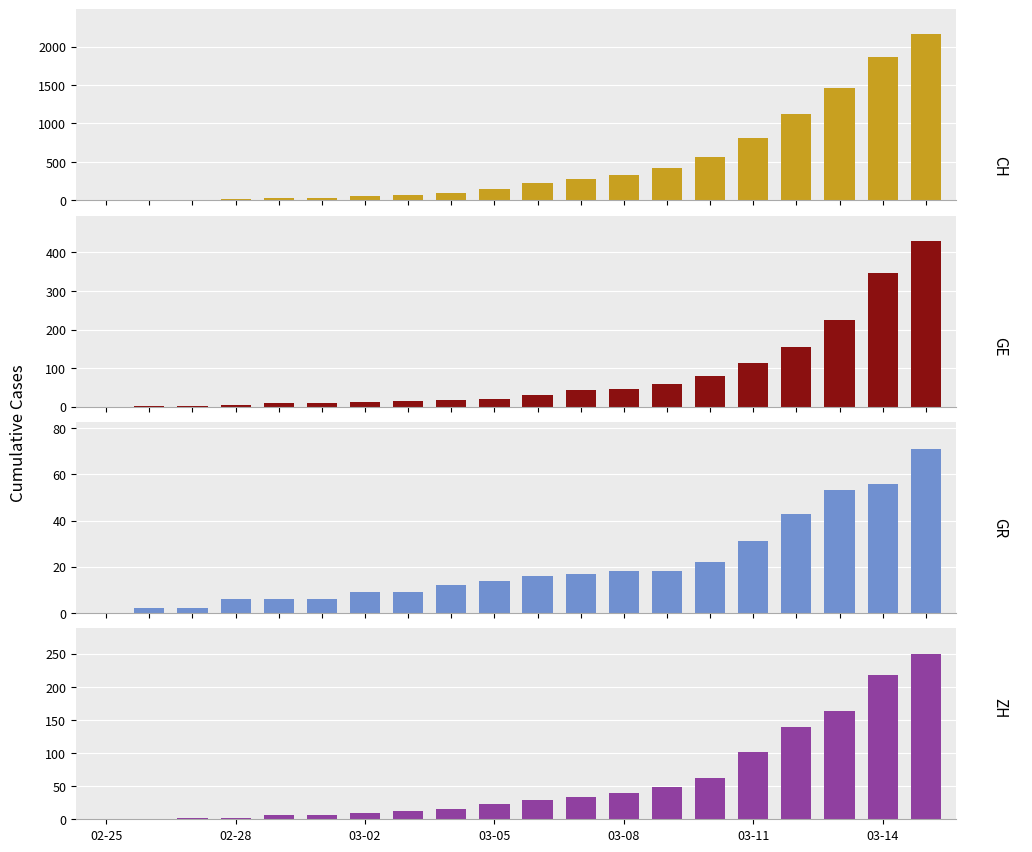

Reading left to right, transcribe all the data shown in this chart.

CH: 0	4	8	20	30	36	50	69	97	142	219	280	327	419	569	806	1124	1461	1866	2160
GE: 0	1	1	5	9	10	11	14	16	20	30	43	45	60	79	113	154	225	347	430
GR: 0	2	2	6	6	6	9	9	12	14	16	17	18	18	22	31	43	53	56	71
ZH: 0	0	2	2	6	7	10	13	15	23	29	34	40	49	62	101	140	163	218	250